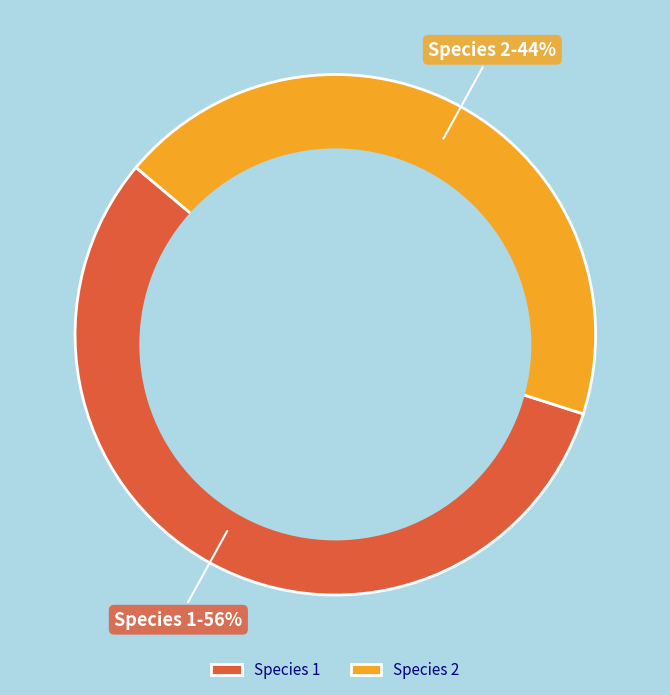

Combined, do Species 1 and Species 2 account for over 50%?

Yes